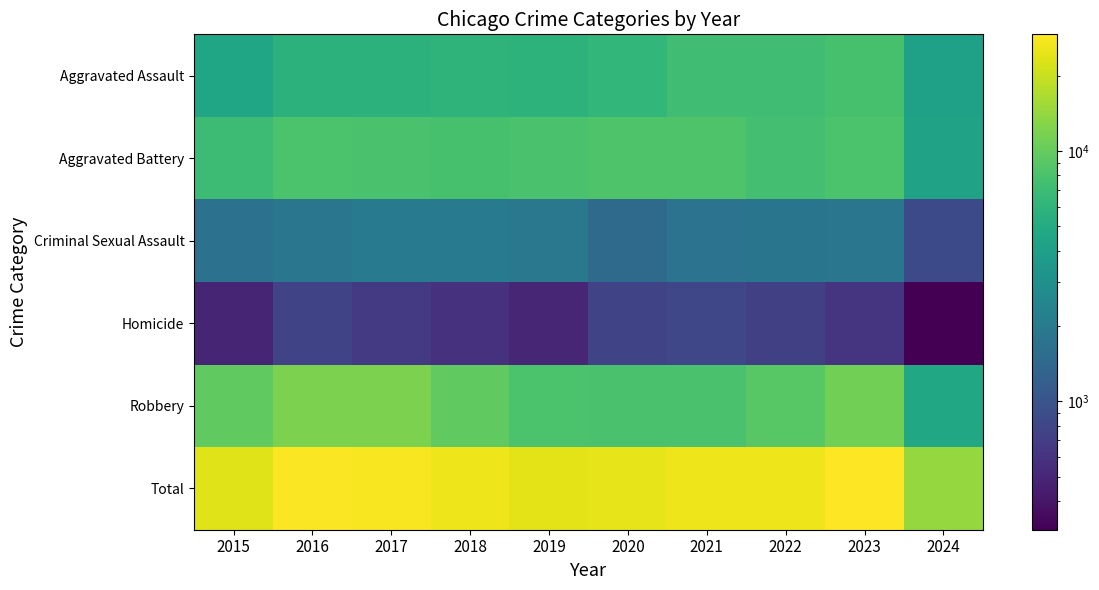

Rank the series by their maximum value, from highest to lowest.

Total, Robbery, Aggravated Battery, Aggravated Assault, Criminal Sexual Assault, Homicide